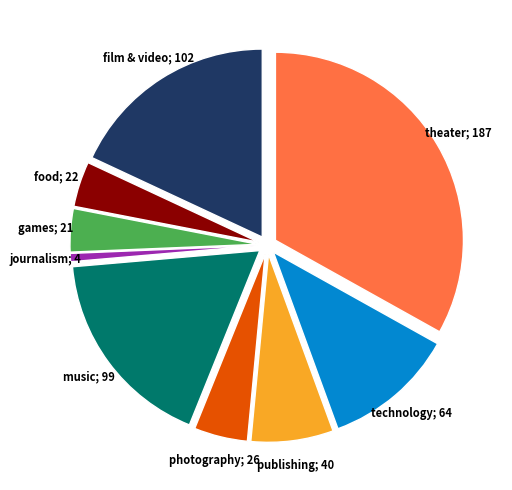

Does any single category account for the majority?

No